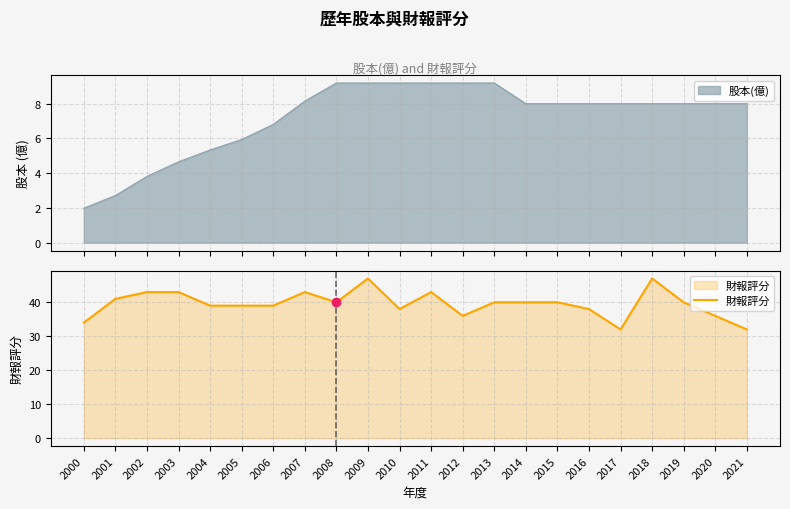

What is the sum of the values at 2001 and 2007?

84